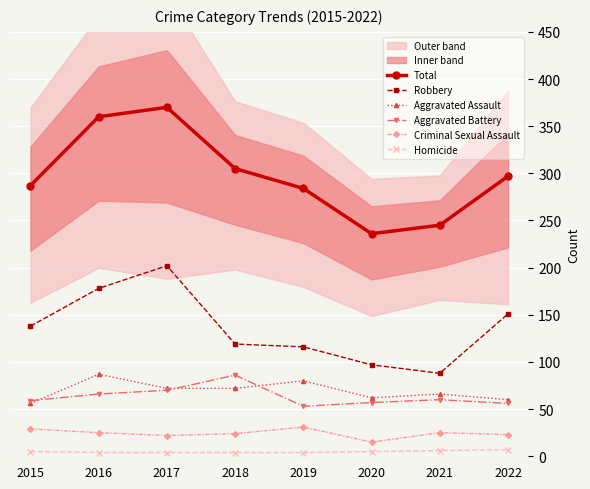

True or false: Criminal Sexual Assault has more than 1 interior local peaks.

True